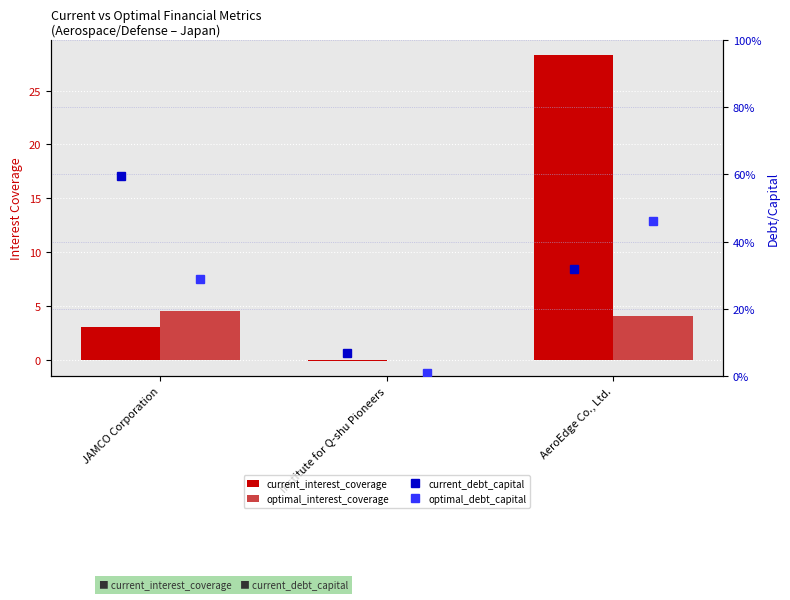

What is the difference between the highest and lowest values at JAMCO Corporation?

4.2